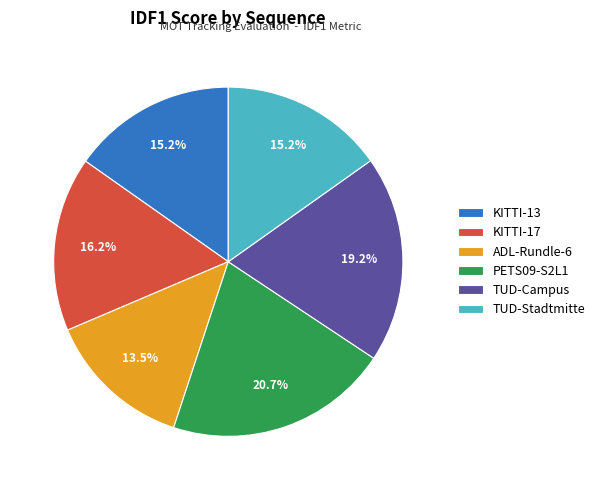

Which category has the smallest portion of the pie?

ADL-Rundle-6